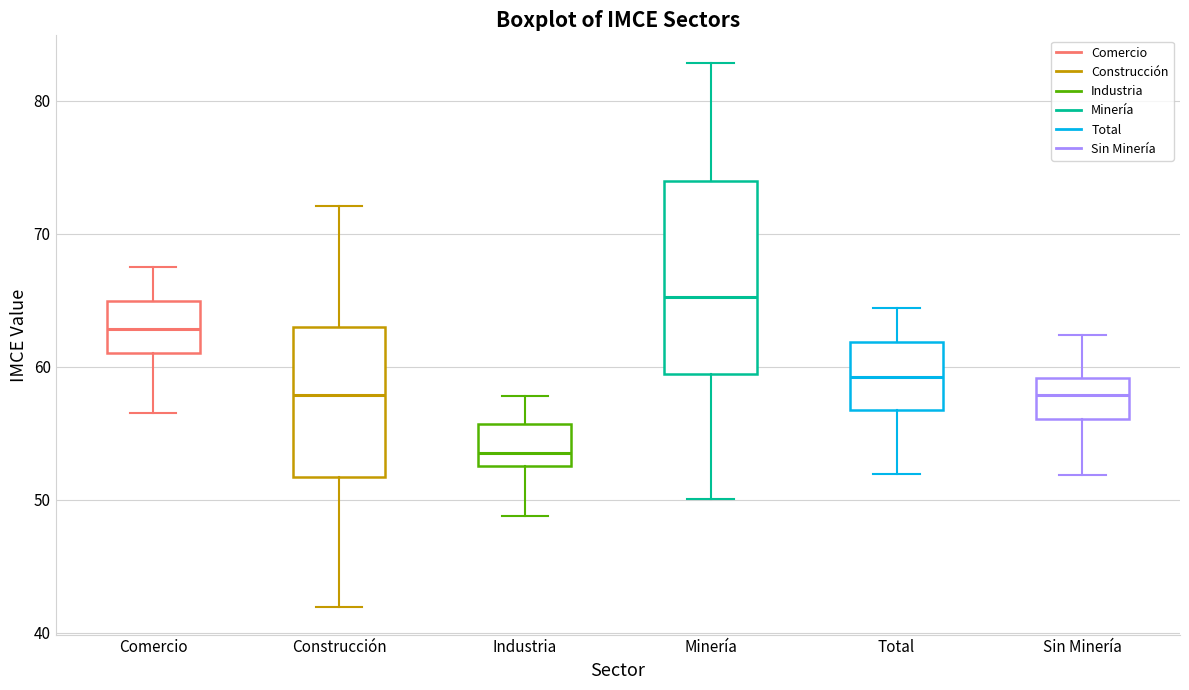

Reading left to right, transcribe this box plot: for each box, give where its median line is, the range the box spans, and where its two whiskers end, as read against the y-axis. The values are not printed on the chart, so give them approximately, as read against the axis.

Comercio: median 63, box 61 to 65, whiskers 57 to 68
Construcción: median 58, box 52 to 63, whiskers 42 to 72
Industria: median 54, box 53 to 56, whiskers 49 to 58
Minería: median 65, box 59 to 74, whiskers 50 to 83
Total: median 59, box 57 to 62, whiskers 52 to 64
Sin Minería: median 58, box 56 to 59, whiskers 52 to 62